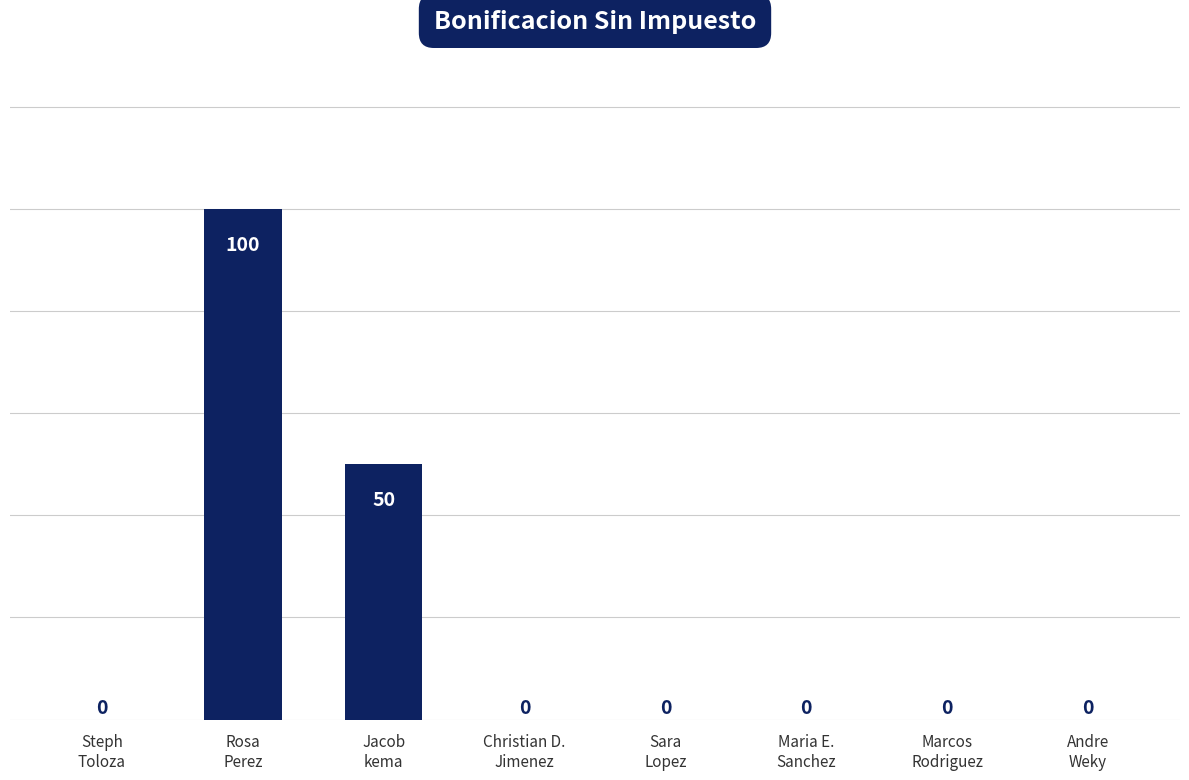

At which category does the chart reach its peak across all series?

Rosa
Perez